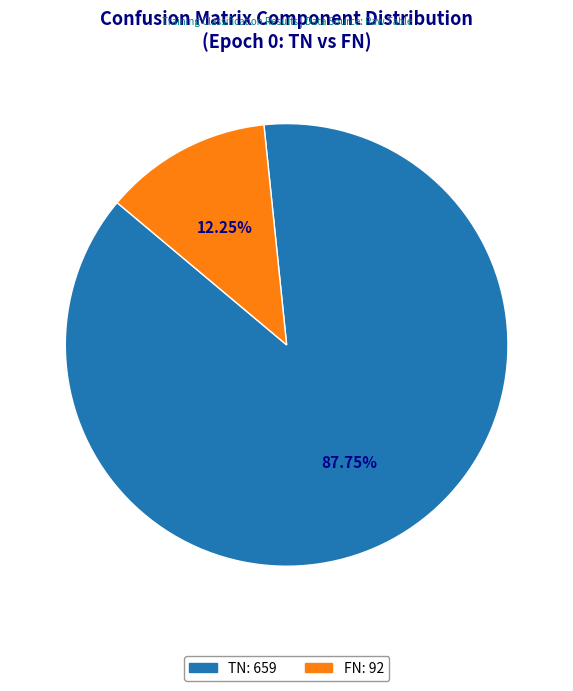

Does any single category account for the majority?

Yes